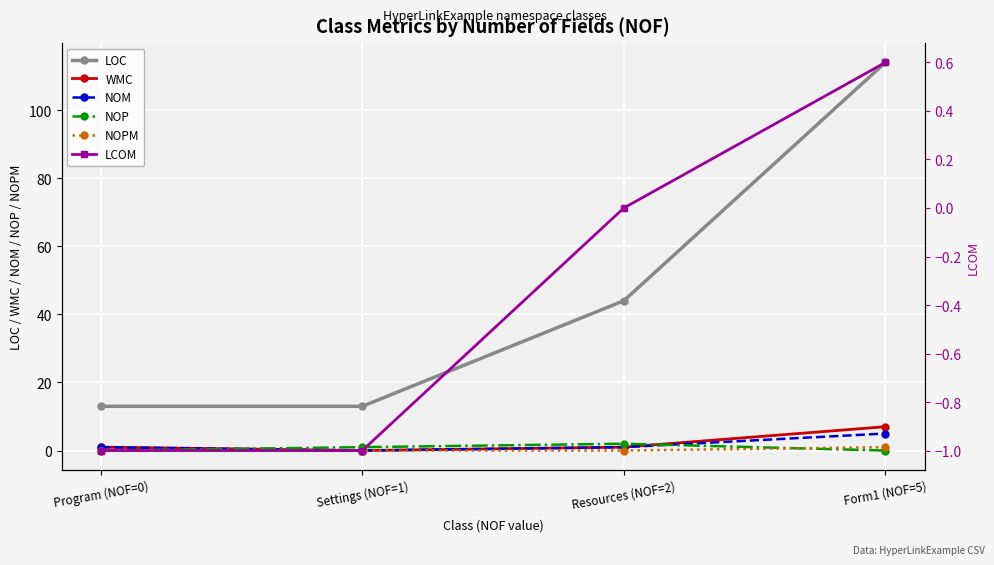

What are all the series names shown in the legend?

LOC, WMC, NOM, NOP, NOPM, LCOM